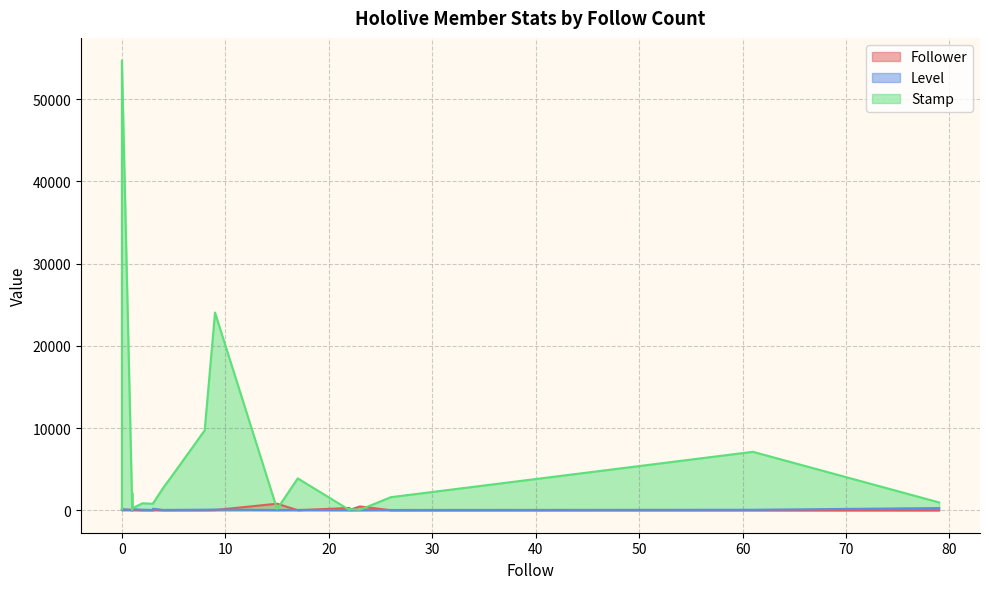

What is the approximate value of Level at 3?

177